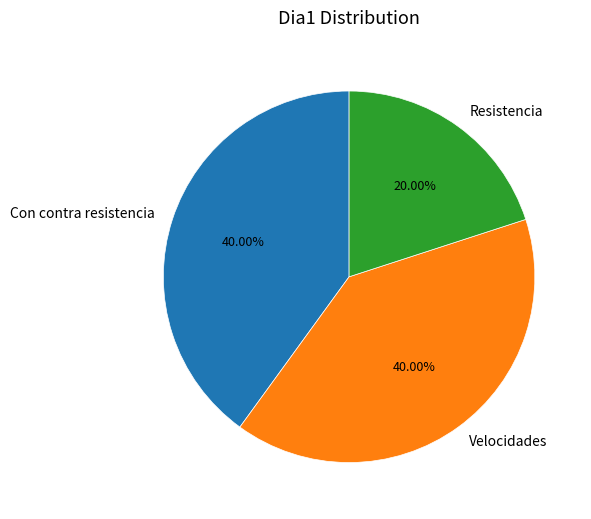

Does Resistencia represent more than half of the total?

No